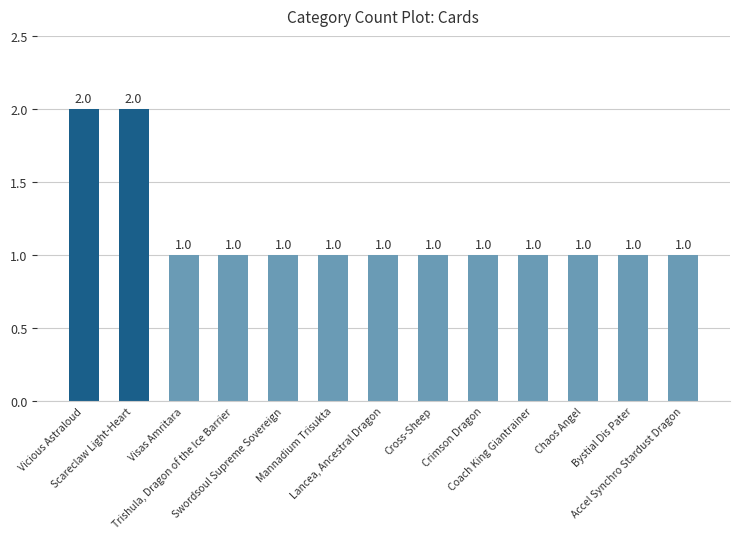

What is the sum of the values at Chaos Angel and Scareclaw Light-Heart?

3